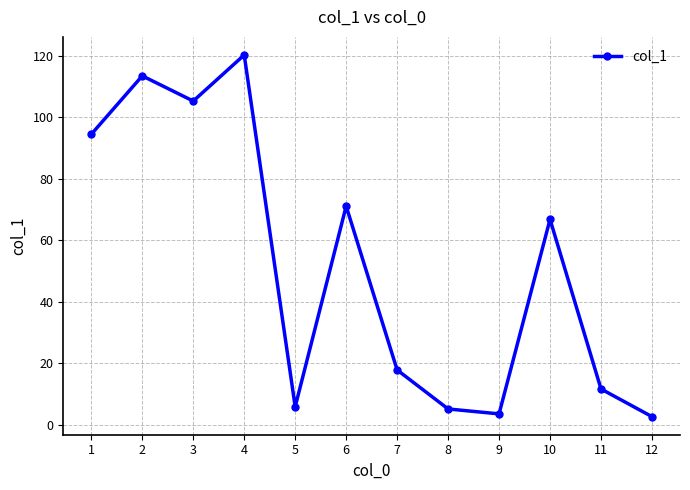

What is the sum of the values at 2 and 1?

208.0